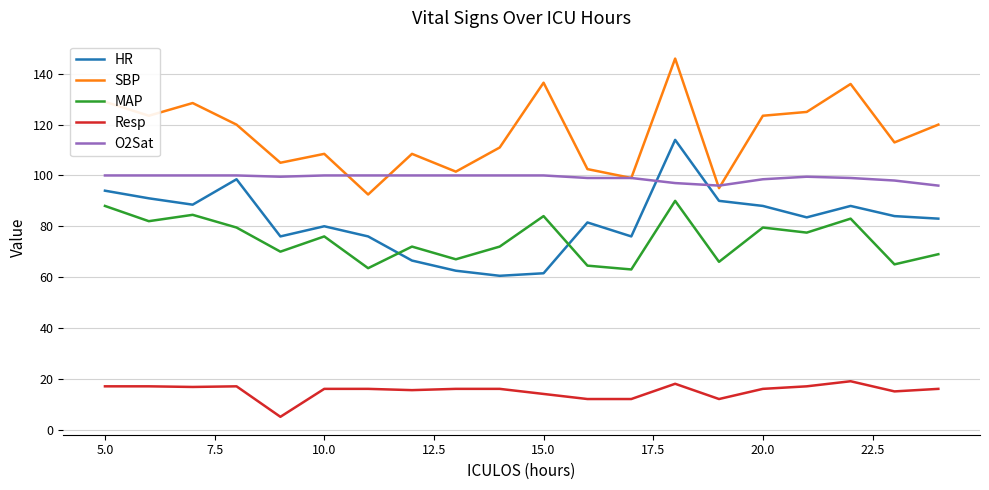

What is the maximum value for SBP?

146.0